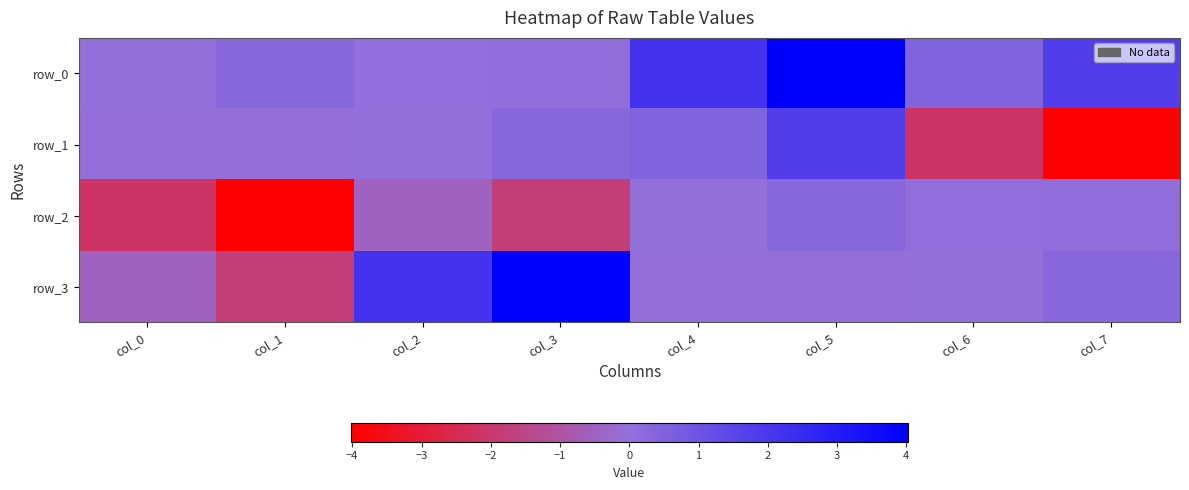

At how many categories does at least one series exceed -3?

8